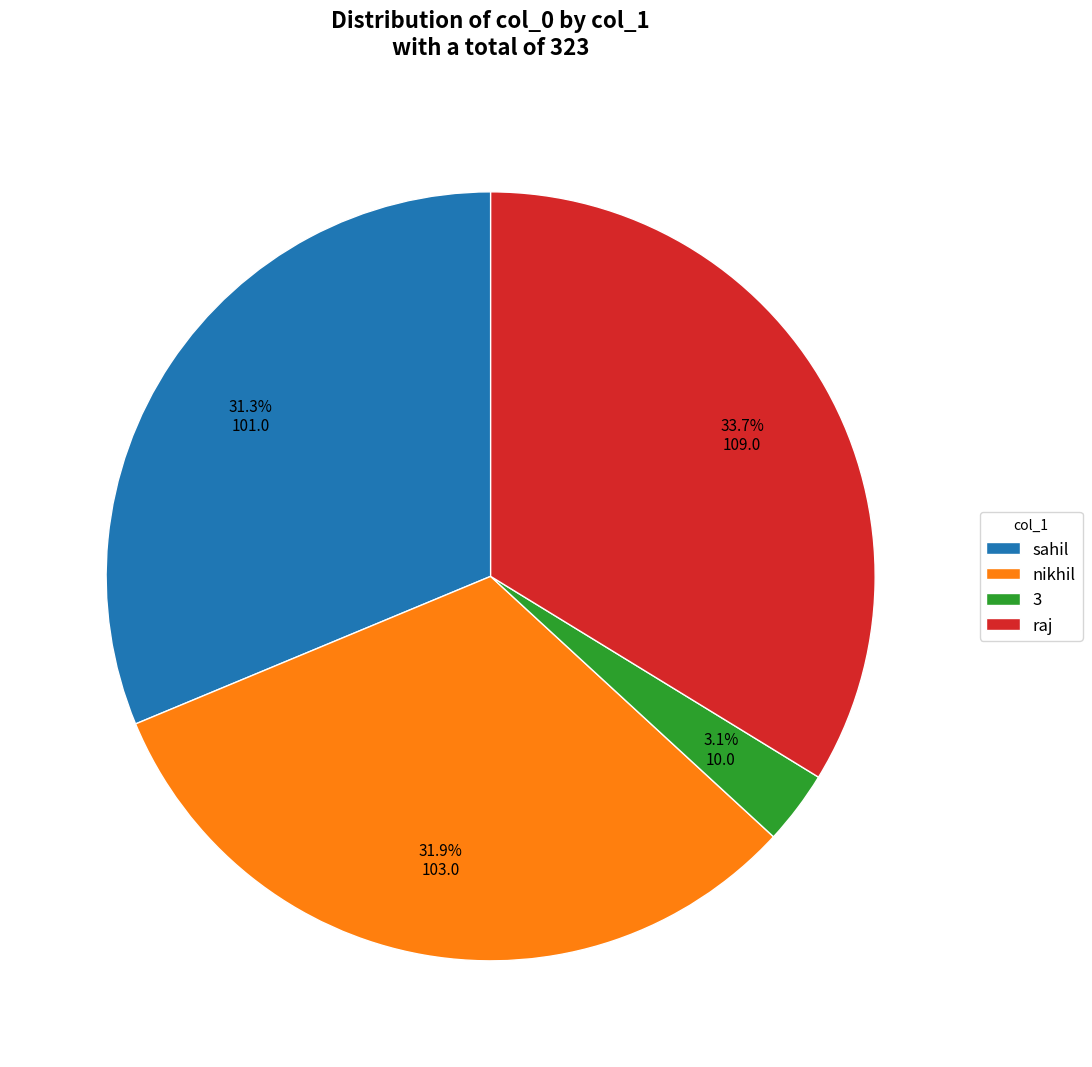

Which slice is the smallest?

3